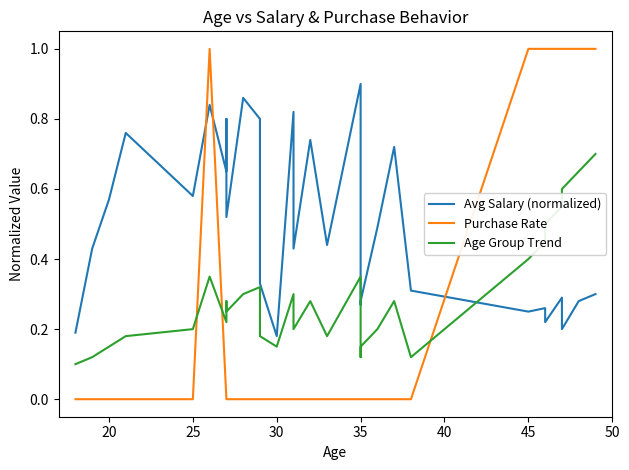

Reading left to right, transcribe all the data shown in this chart.

Avg Salary (normalized): 0.2	0.4	0.6	0.8	0.6	0.8	0.7	0.8	0.5	0.9	0.8	0.3	0.2	0.8	0.4	0.7	0.4	0.9	0.3	0.3	0.5	0.7	0.3	0.2	0.3	0.2	0.3	0.2	0.3	0.3
Purchase Rate: 0.0	0.0	0.0	0.0	0.0	1.0	0.0	0.0	0.0	0.0	0.0	0.0	0.0	0.0	0.0	0.0	0.0	0.0	0.0	0.0	0.0	0.0	0.0	1.0	1.0	1.0	1.0	1.0	1.0	1.0
Age Group Trend: 0.1	0.1	0.1	0.2	0.2	0.3	0.2	0.3	0.2	0.3	0.3	0.2	0.1	0.3	0.2	0.3	0.2	0.3	0.1	0.1	0.2	0.3	0.1	0.4	0.5	0.5	0.6	0.6	0.7	0.7